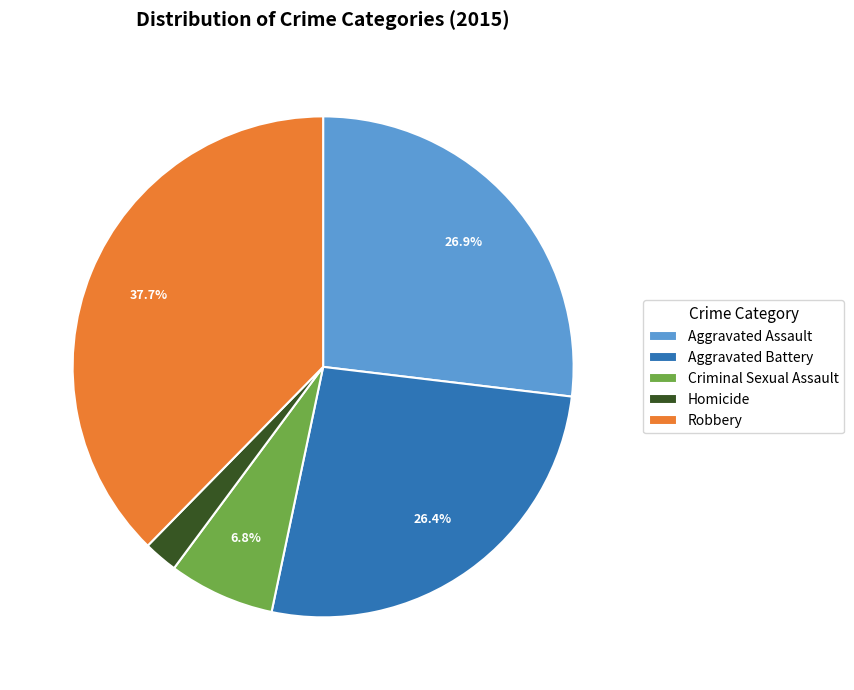

Does any single category account for the majority?

No